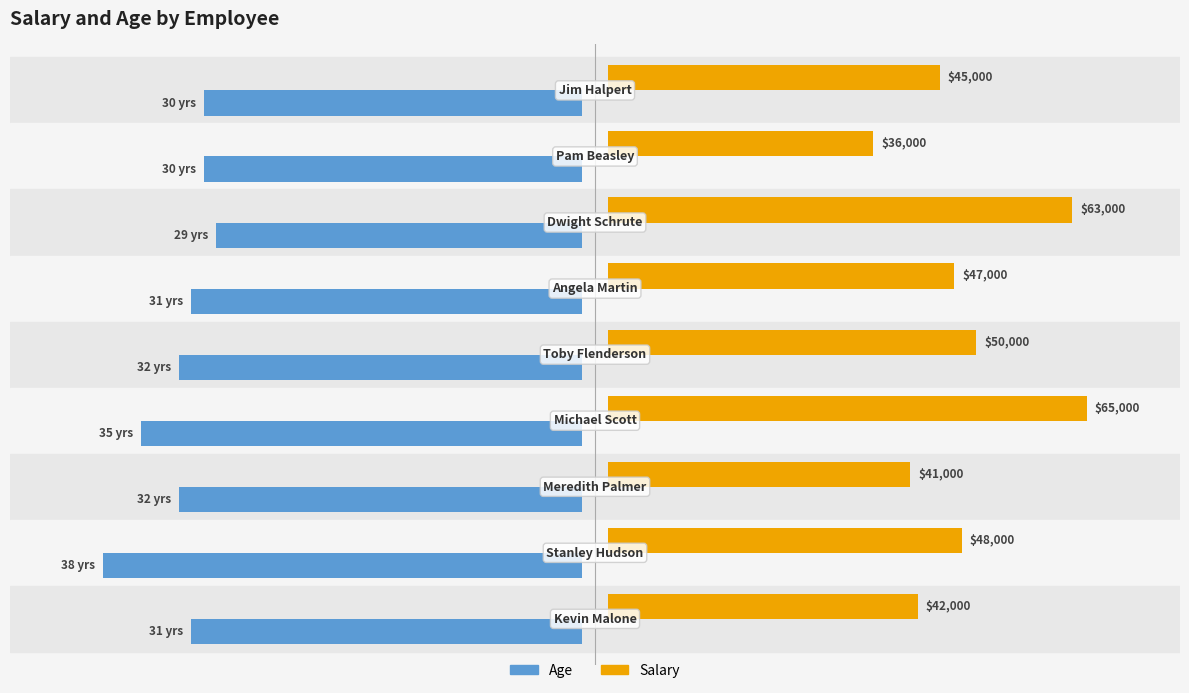

Count the number of categories in the chart.

9